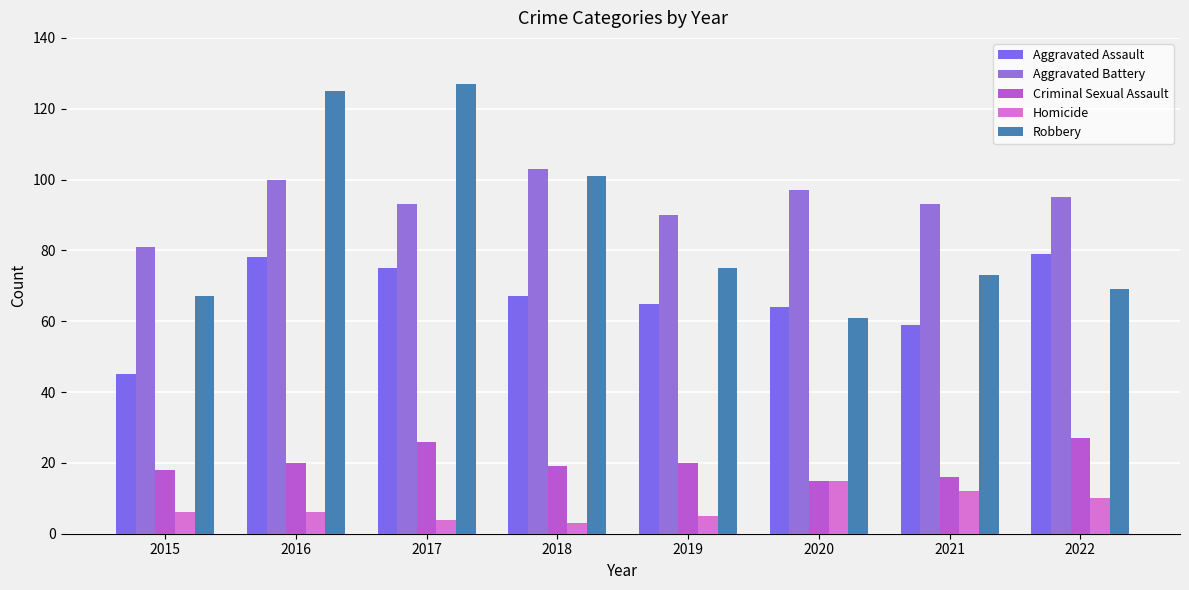

Read the Aggravated Battery value at 2018, to the nearest 5.

105